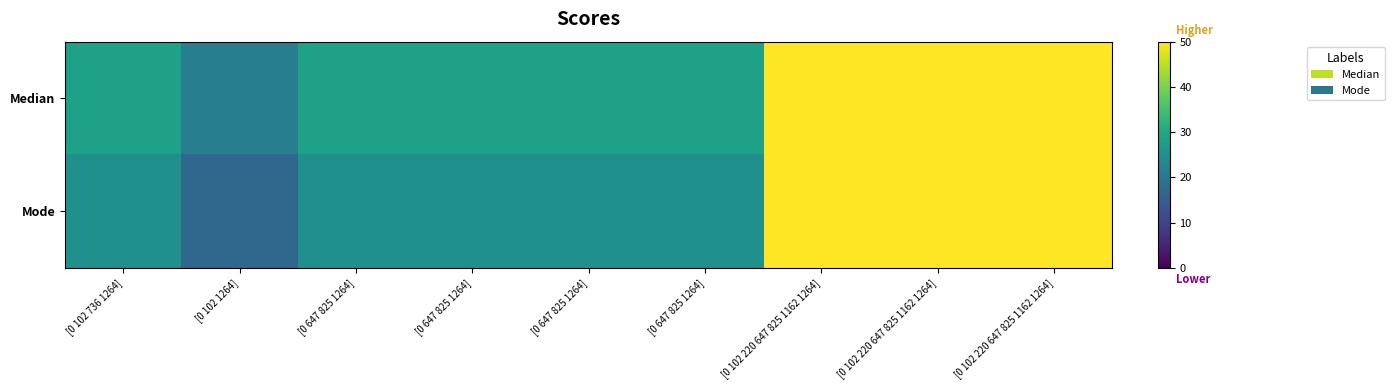

Reading left to right, what are all the values shown in this chart?

Median: [0 102 736 1264]=28.6	[0 102 1264]=21.4	[0 647 825 1264]=28.6	[0 647 825 1264]=28.6	[0 647 825 1264]=28.6	[0 647 825 1264]=28.6	[0 102 220 647 825 1162 1264]=50.0	[0 102 220 647 825 1162 1264]=50.0	[0 102 220 647 825 1162 1264]=50.0
Mode: [0 102 736 1264]=25.0	[0 102 1264]=16.7	[0 647 825 1264]=25.0	[0 647 825 1264]=25.0	[0 647 825 1264]=25.0	[0 647 825 1264]=25.0	[0 102 220 647 825 1162 1264]=50.0	[0 102 220 647 825 1162 1264]=50.0	[0 102 220 647 825 1162 1264]=50.0